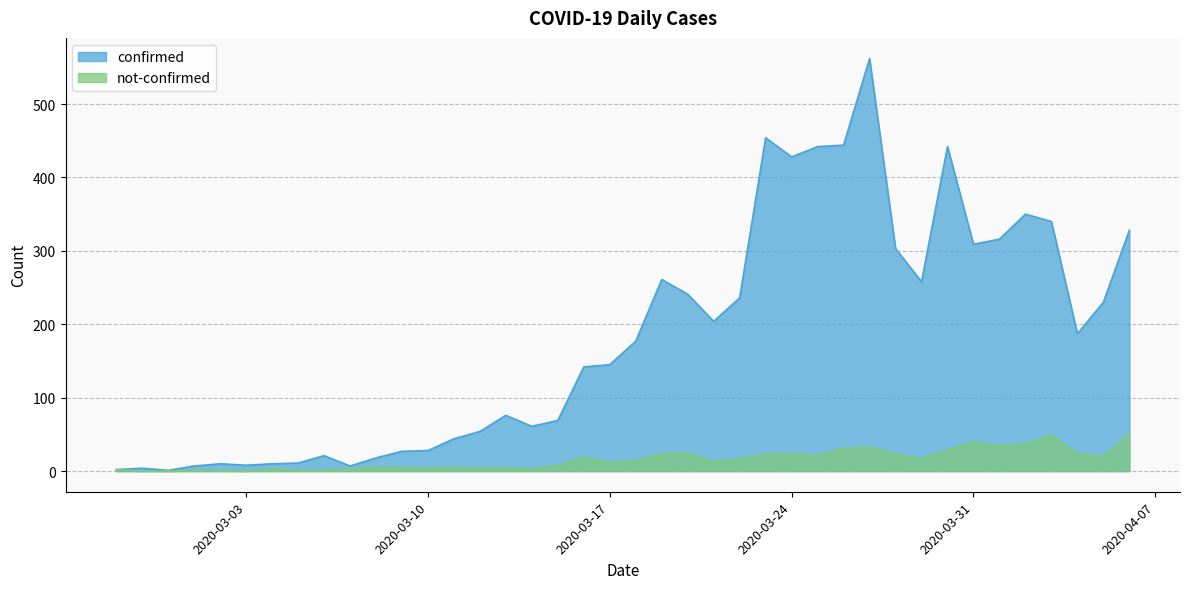

Does the chart display data point markers on the line(s)?

No